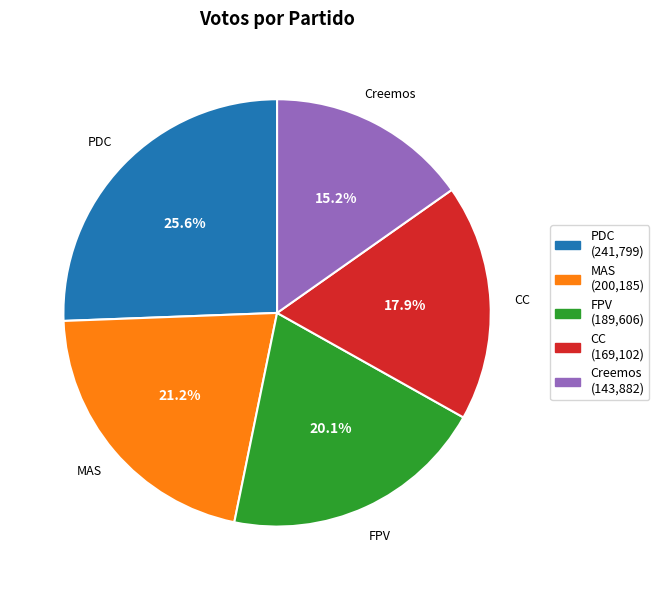

To the nearest percent, what is the average slice percentage?

20%